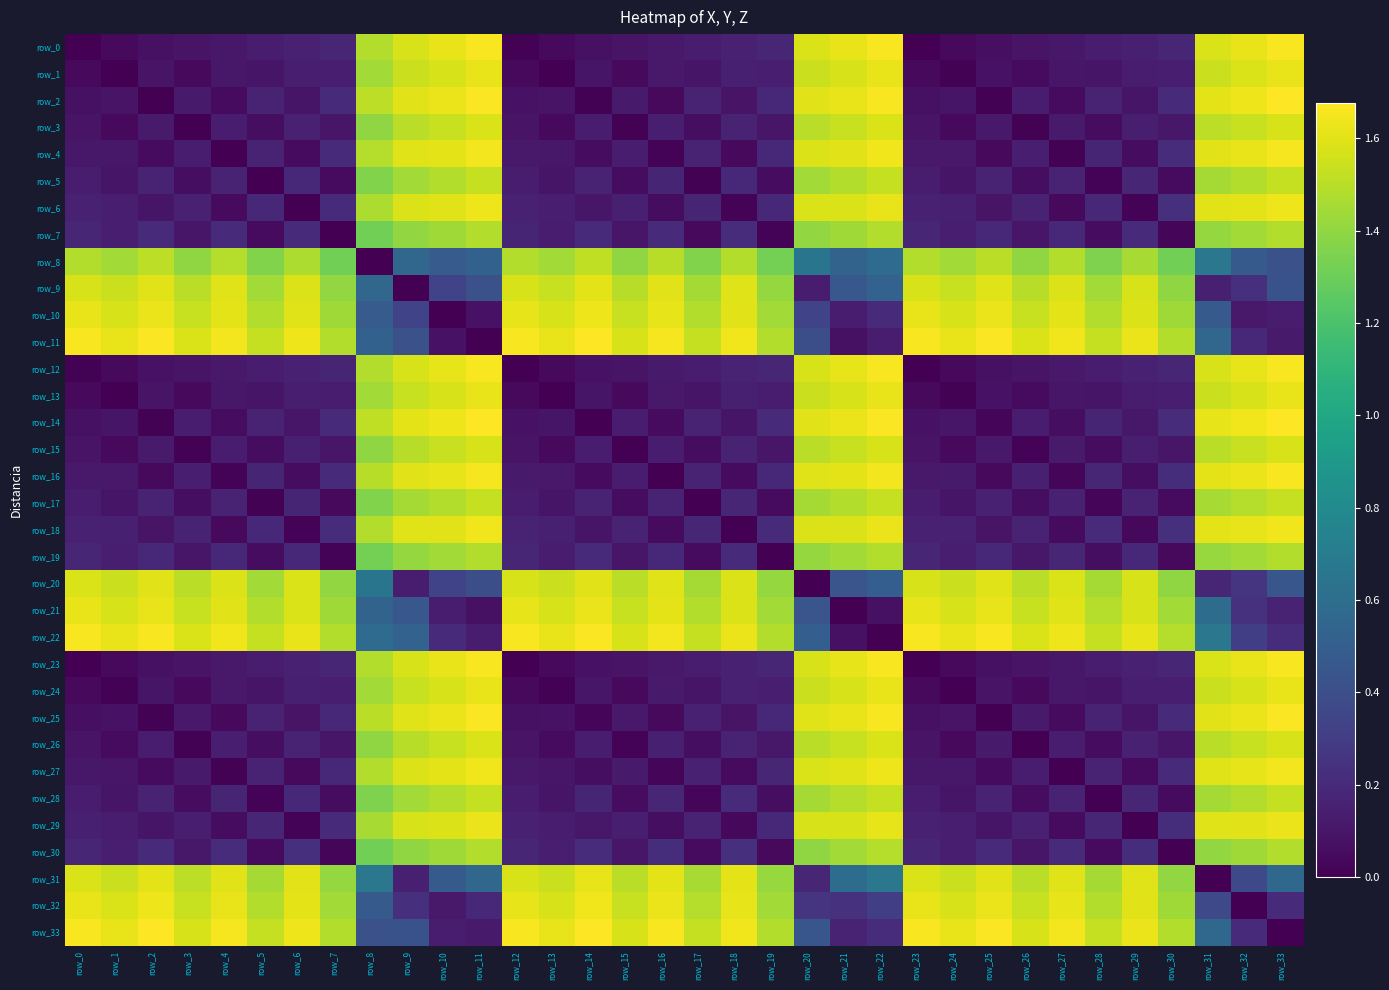

Which category has the highest value across all series?

row_33